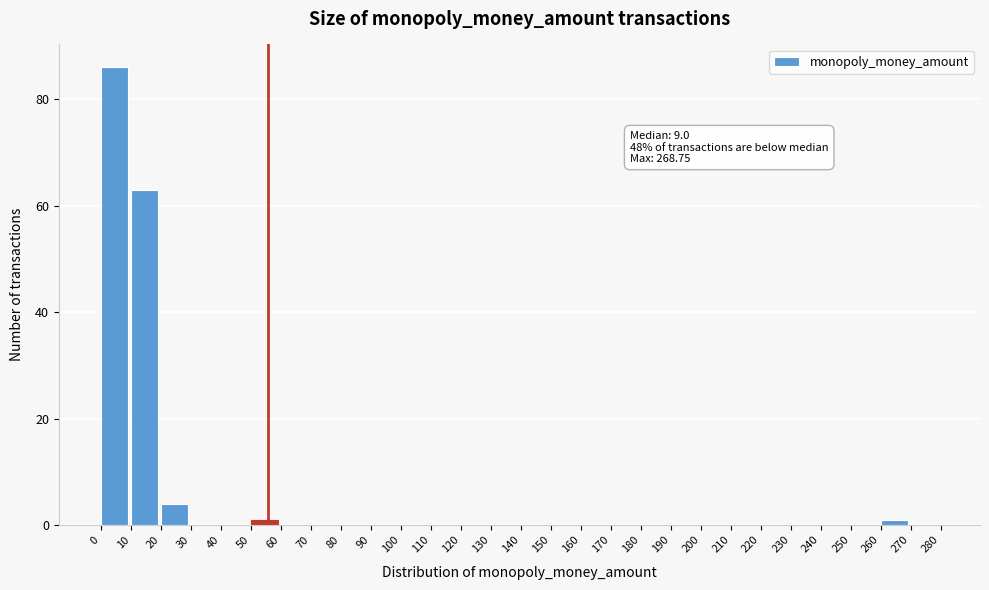

Which range on the x-axis has the tallest bar?

0 to 10